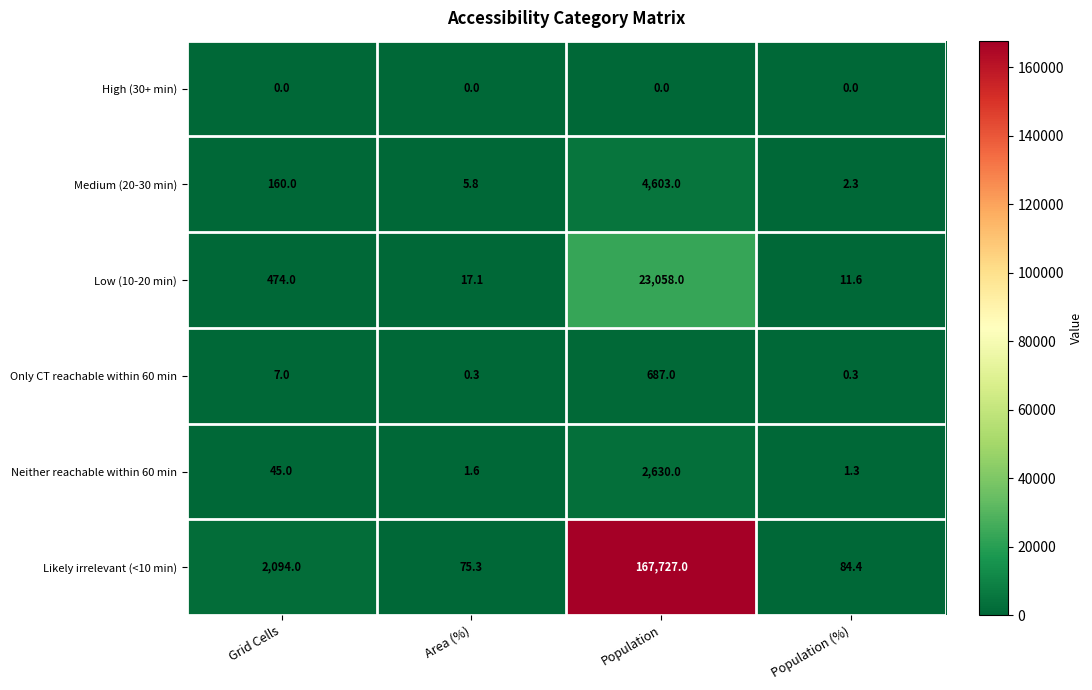

What is the sum of the Only CT reachable within 60 min values at Population (%) and Population?

687.3